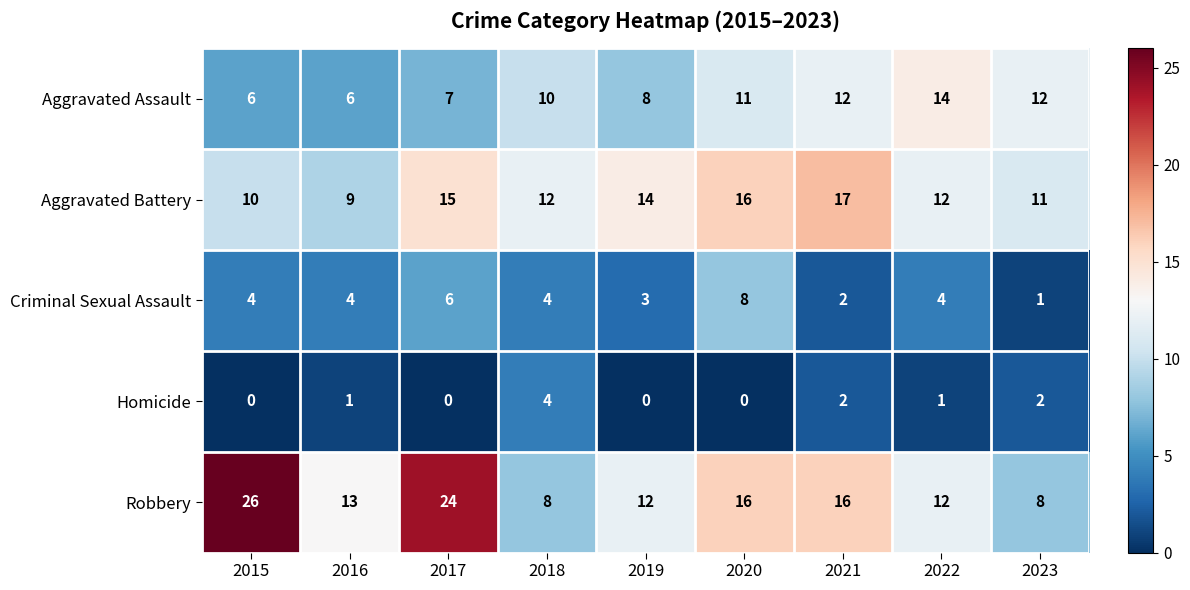

At which category is the sum across all series the highest?

2017